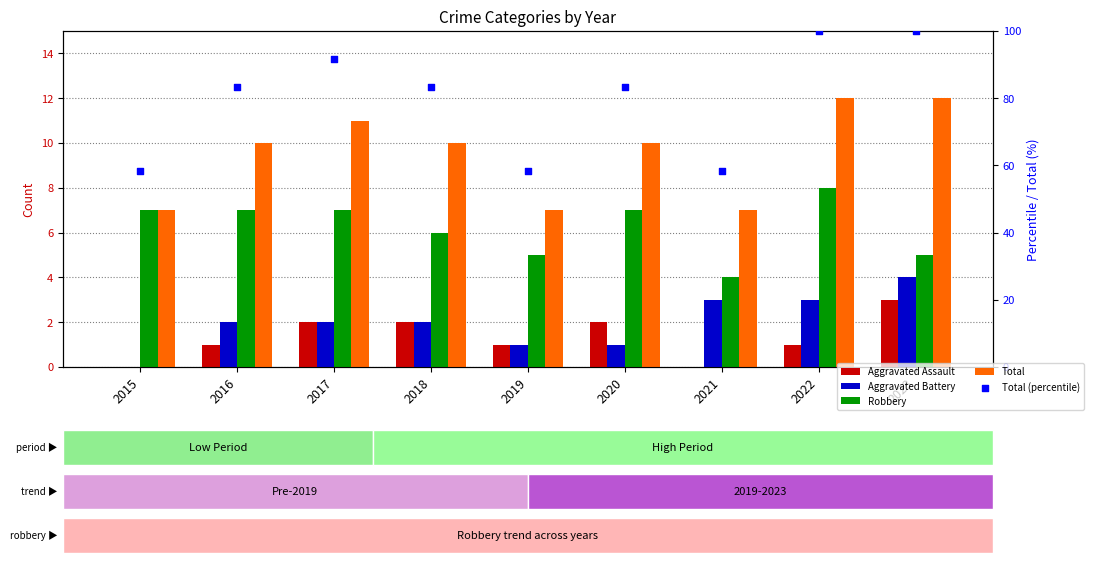

Is the value of Total at 2020 greater than the value of Total (percentile) at 2018?

No